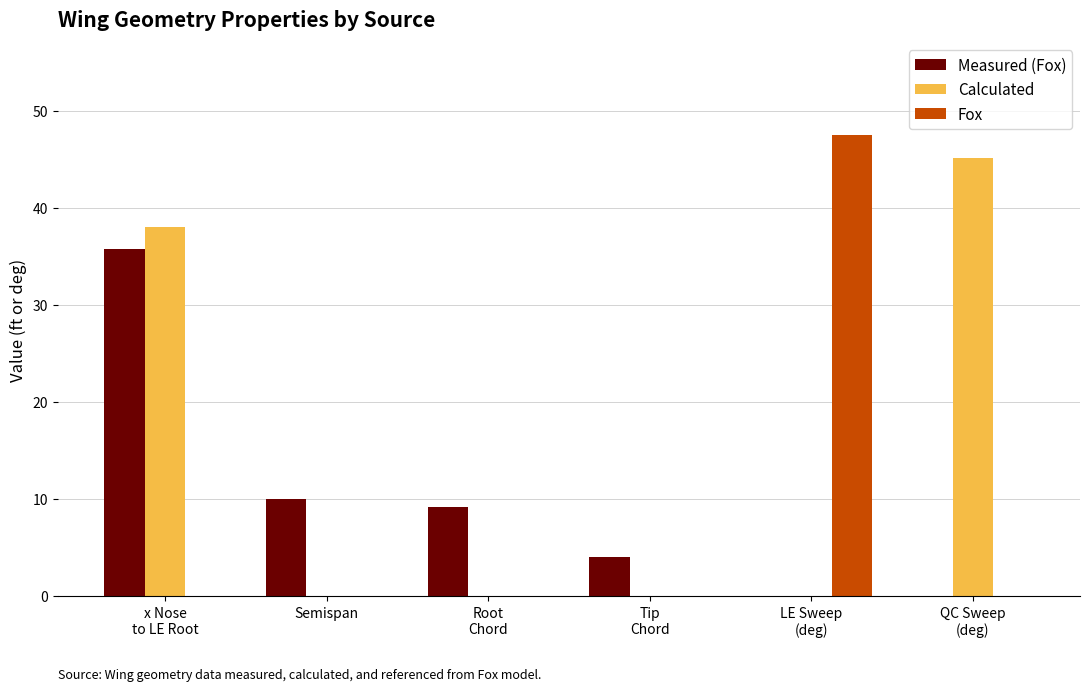

Which series changed the most between Root
Chord and Tip
Chord?

Measured (Fox)